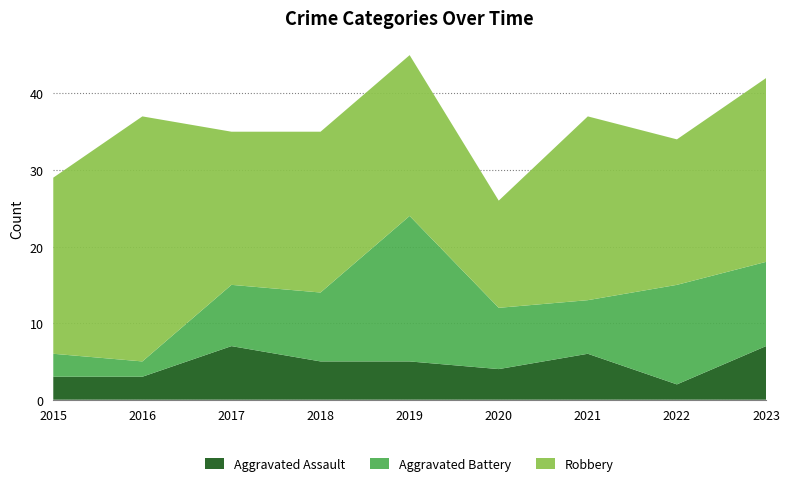

Reading left to right, what are all the values shown in this chart?

Aggravated Assault: 3	3	7	5	5	4	6	2	7
Aggravated Battery: 3	2	8	9	19	8	7	13	11
Robbery: 23	32	20	21	21	14	24	19	24